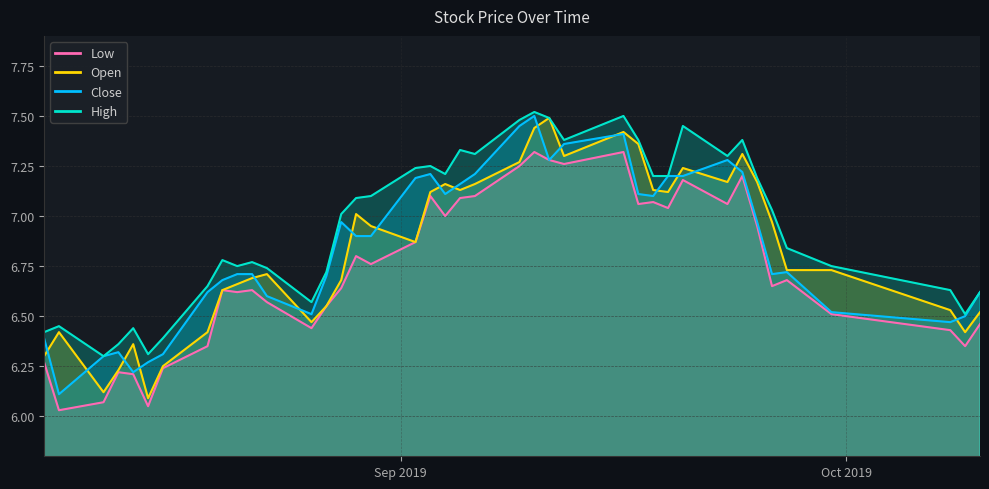

List the labels in order of close value, largest first.

2019-09-10, 2019-09-09, 2019-09-16, 2019-09-12, 2019-09-11, 2019-09-23, 2019-09-24, 2019-09-03, 2019-09-06, 2019-09-19, 2019-09-20, 2019-09-02, 2019-09-05, 2019-09-04, 2019-09-17, 2019-09-18, 2019-08-28, 2019-09-25, 2019-08-29, 2019-08-30, 2019-09-27, 2019-08-21, 2019-08-22, 2019-09-26, 2019-08-27, 2019-08-20, 2019-08-19, 2019-10-10, 2019-08-23, 2019-09-30, 2019-08-26, 2019-10-09, 2019-10-08, 2019-08-08, 2019-08-13, 2019-08-16, 2019-08-12, 2019-08-15, 2019-08-14, 2019-08-09